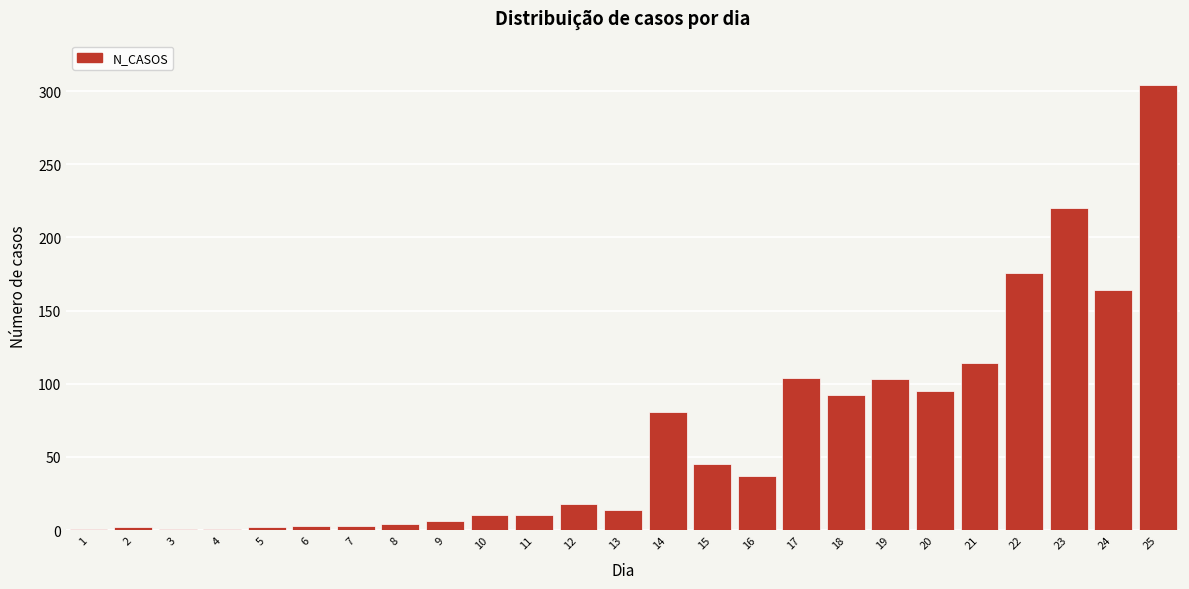

The value at 24 is 67. True or false?

False